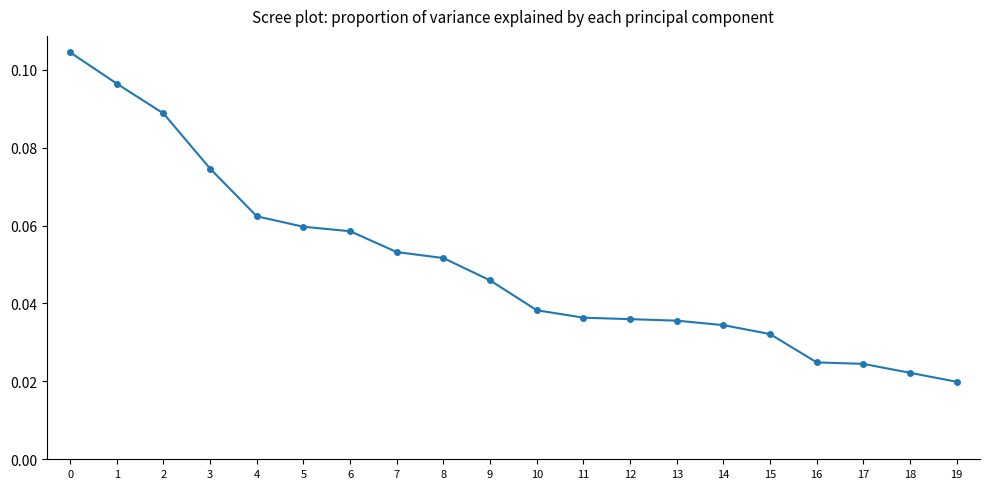

At which label is the value closest to 0?

19